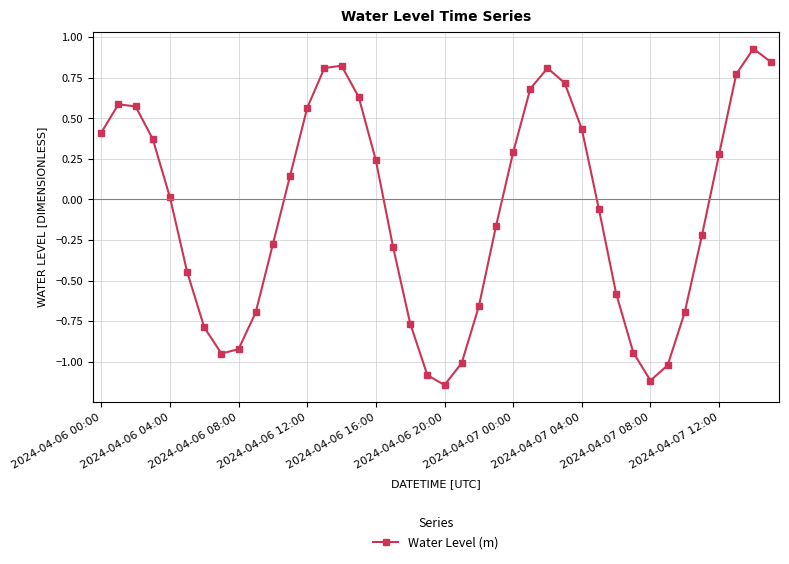

What is the difference between the second highest and second lowest values?

2.0